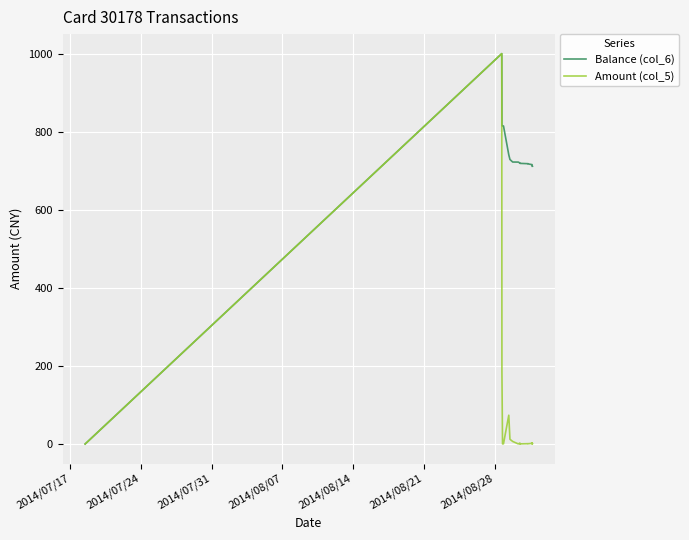

Count the number of categories in the chart.

21